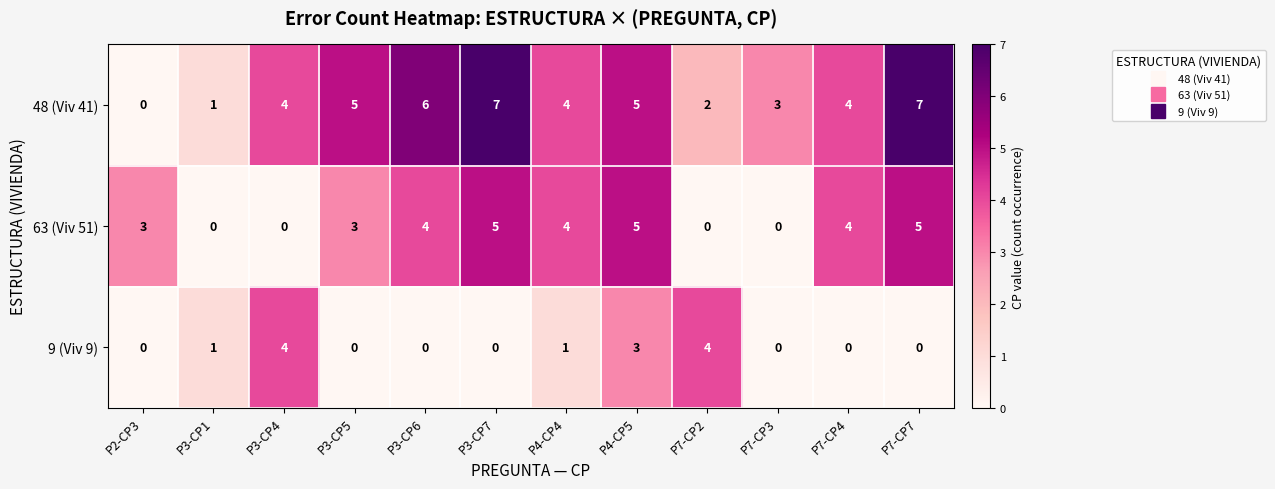

Count the 9 (Viv 9) values in the range 0 to 3.

10